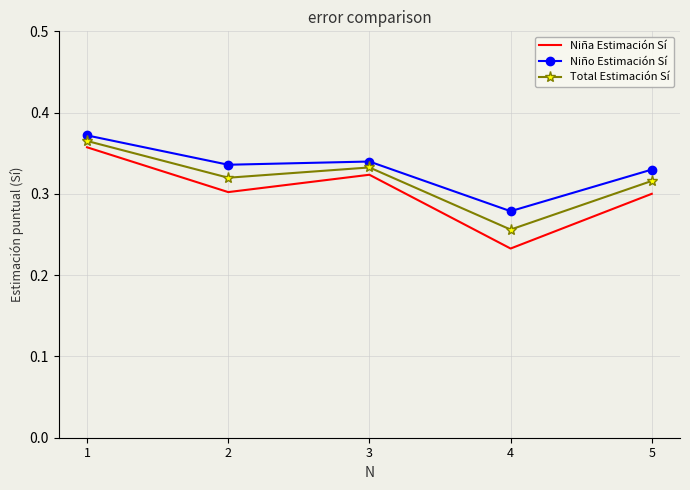

What is the total value across all series at 1?

1.1